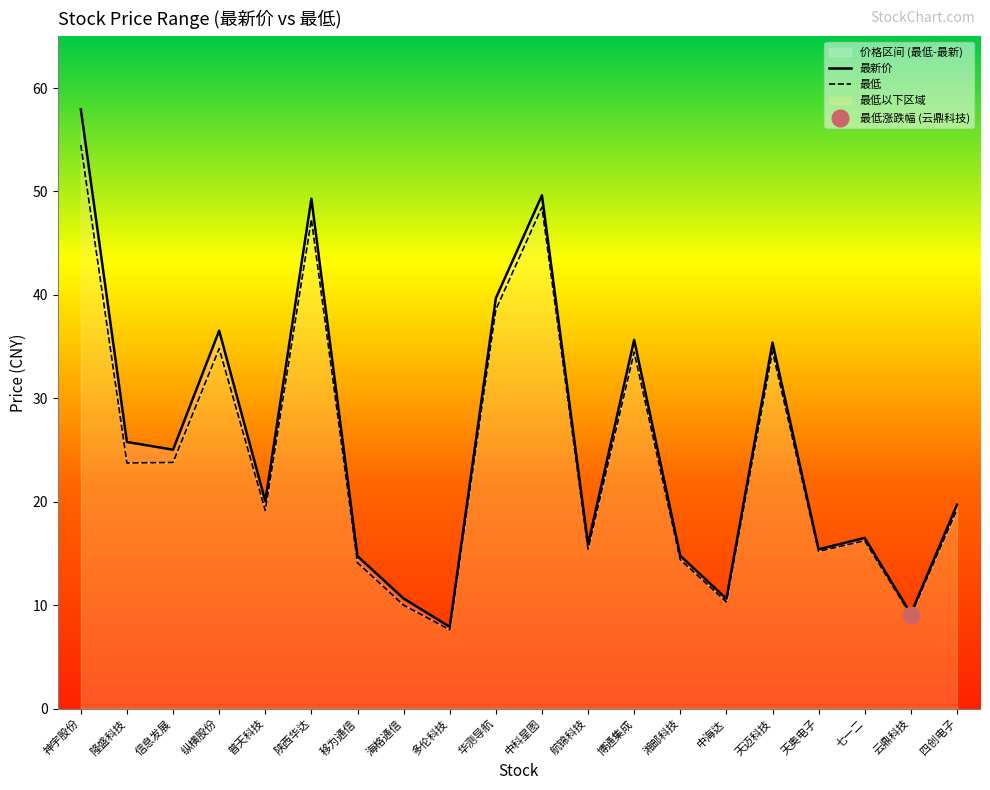

In 最低, how many points are lower than both neighbors (excluding endpoints)?

7